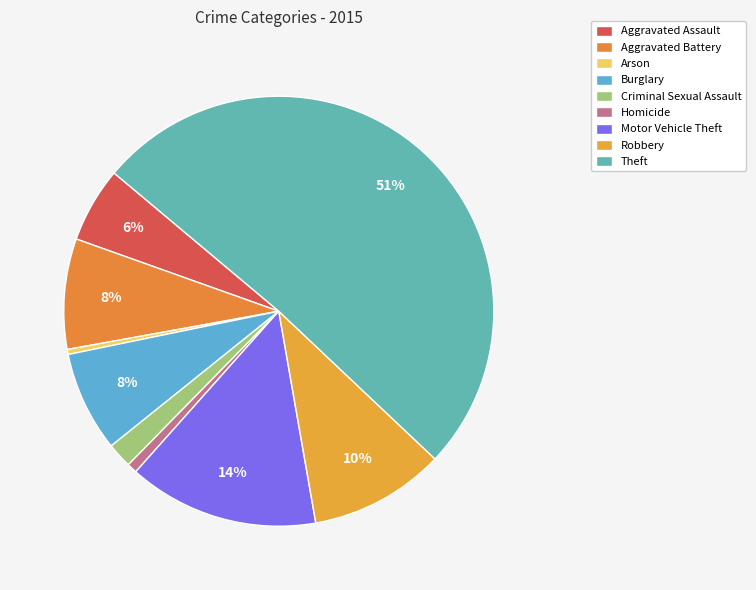

Count the number of slices in the pie.

9